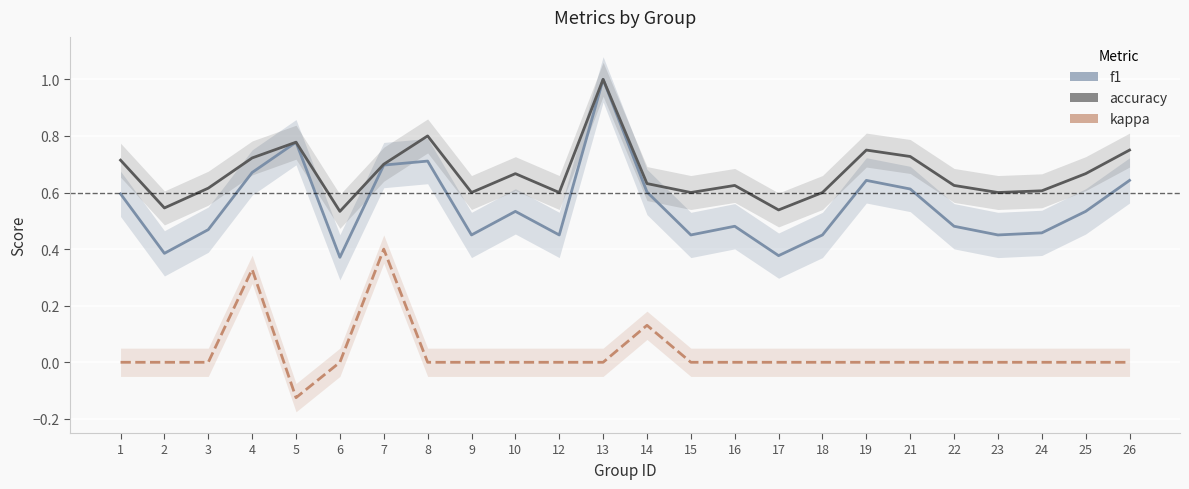

True or false: kappa has a value of 0.0 at 17.

True